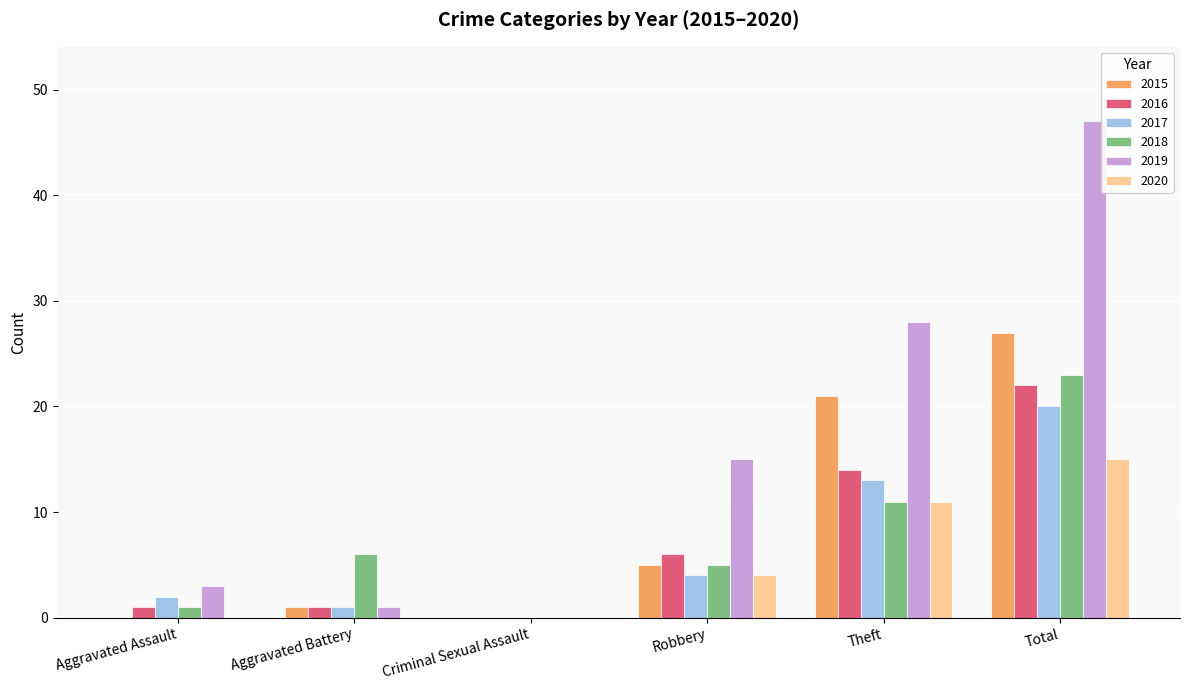

Which series has the largest total across all categories?

2019